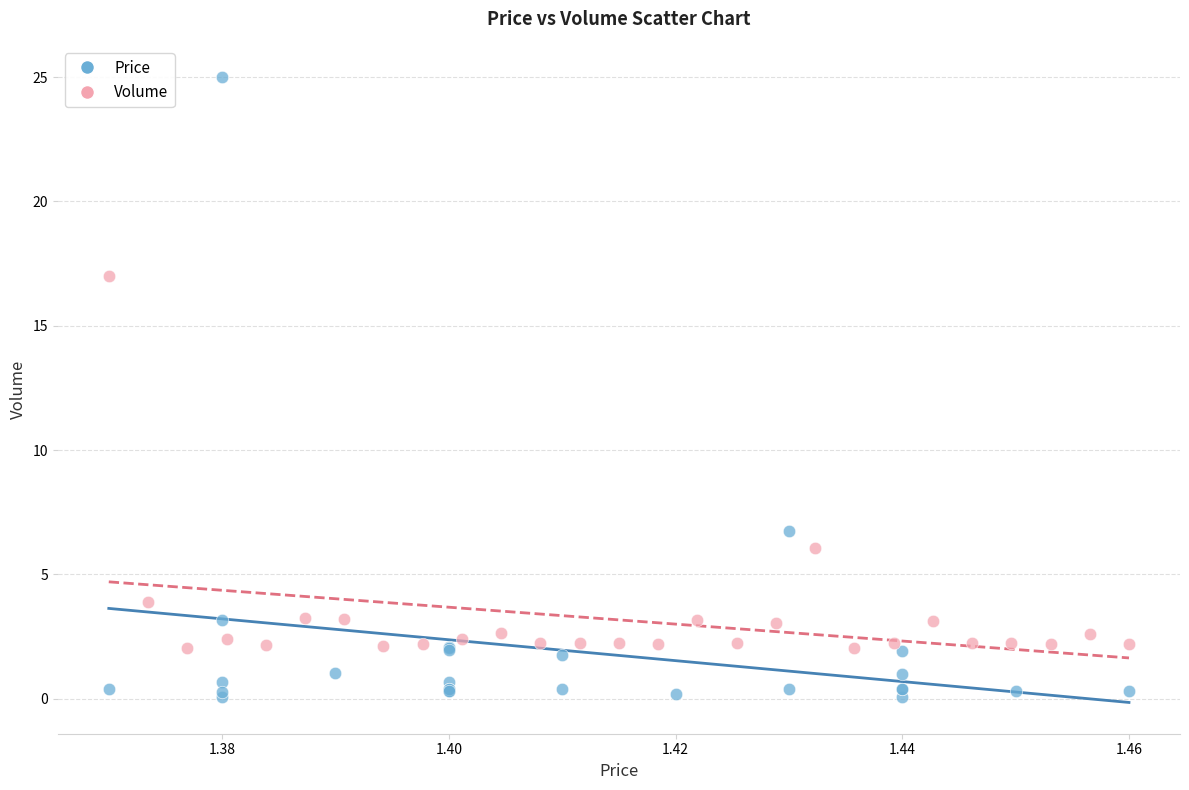

Which series reaches the maximum Y coordinate?

Price